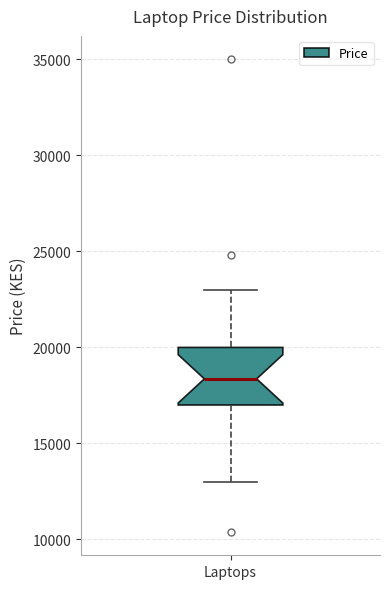

Transcribe this box plot: give where the median line is, the range the box spans, and where the two whiskers end, as read against the y-axis. The values are not printed on the chart, so give them approximately, as read against the axis.

median 18500, box 17000 to 20000, whiskers 13000 to 23000